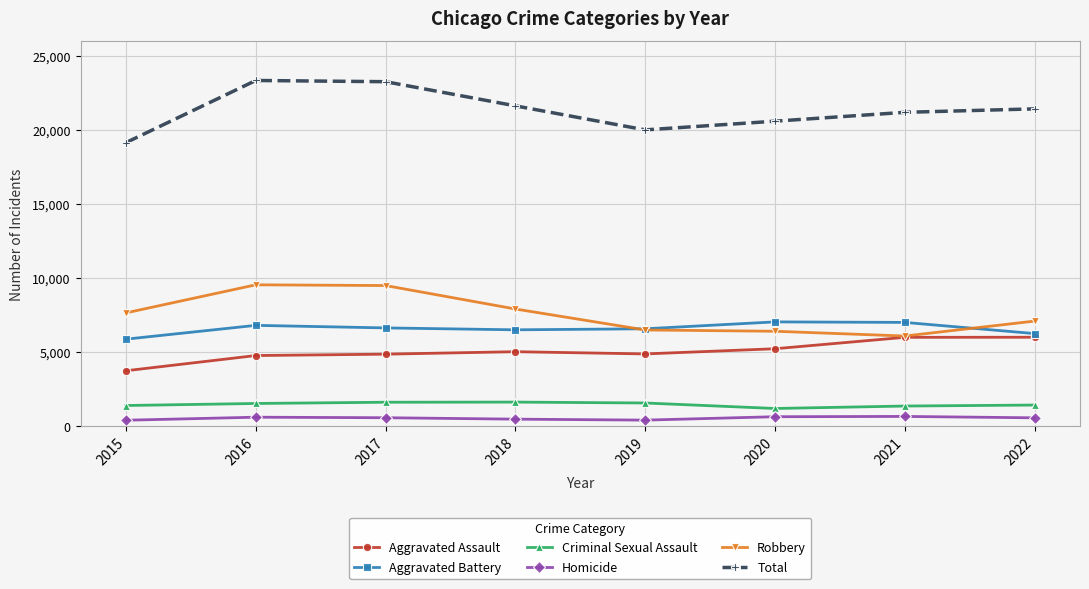

What is the spread (max minus min) of values at 2018?

21140